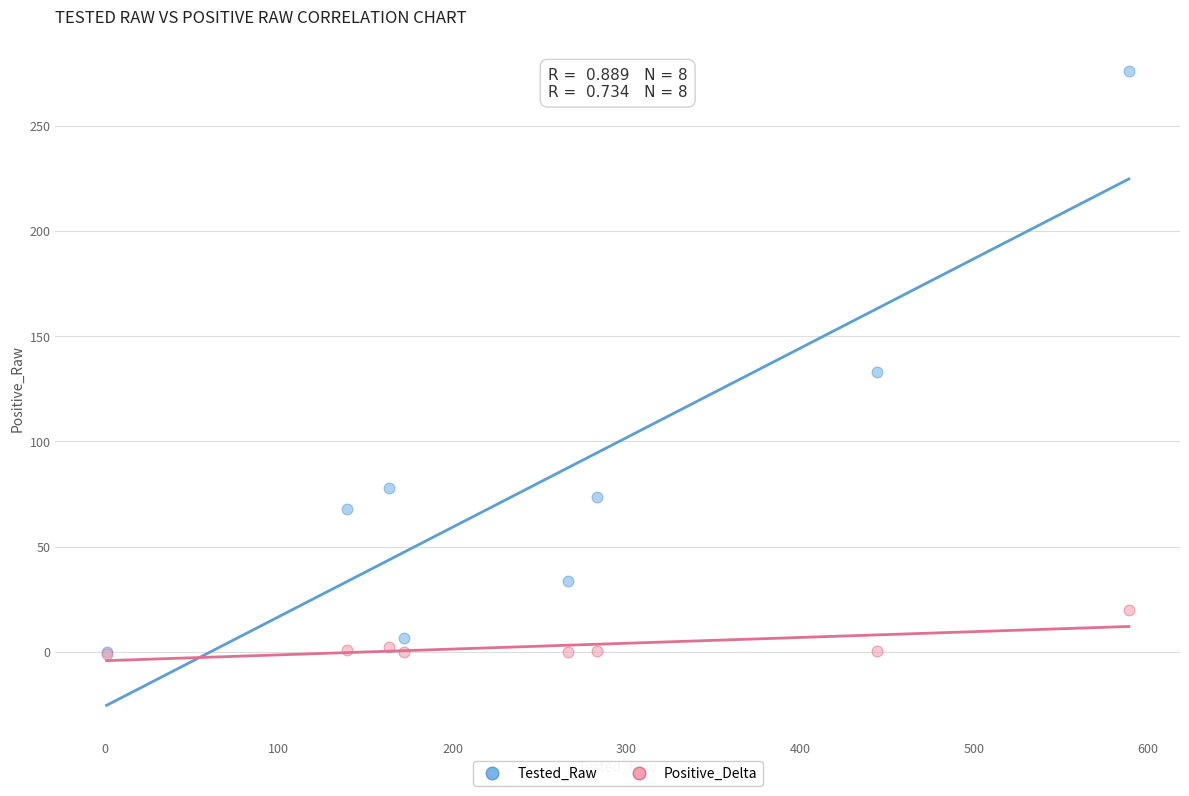

What are all the series names shown in the legend?

Tested_Raw, Positive_Delta